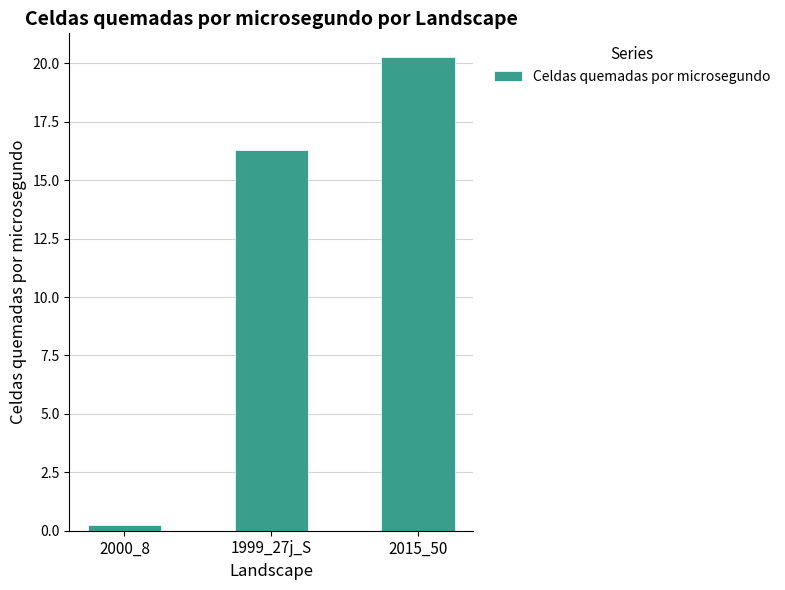

What is the value of the 3rd bar from the left?

20.3